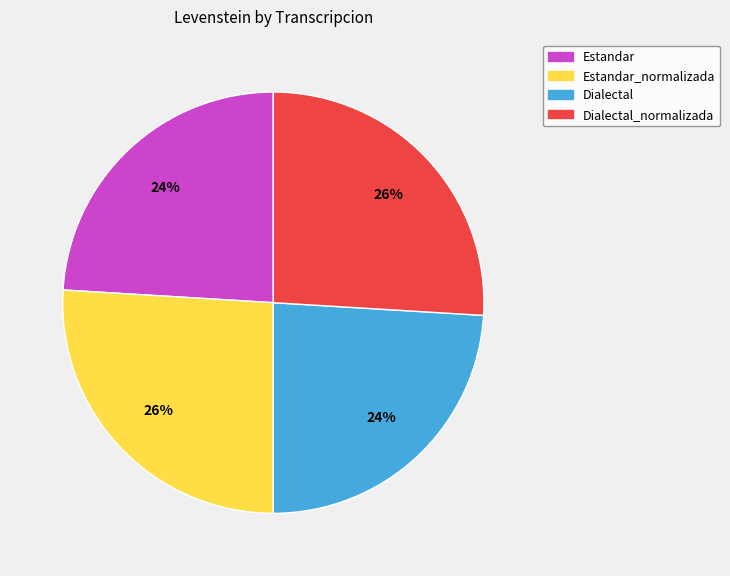

To the nearest percent, what is the average slice percentage?

25%